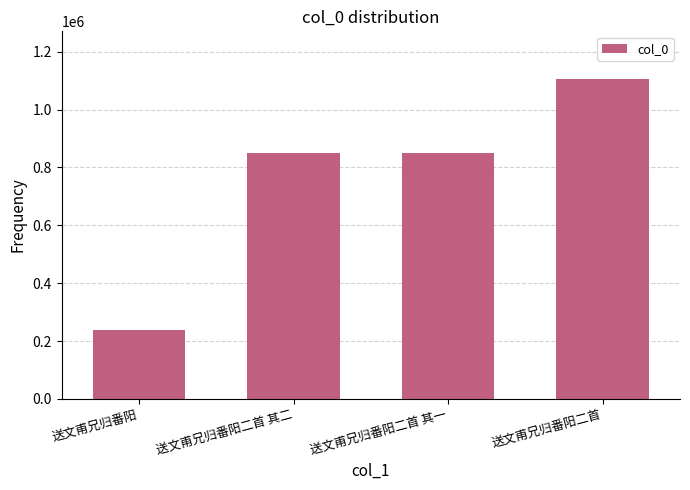

How many values are below 849669?

2